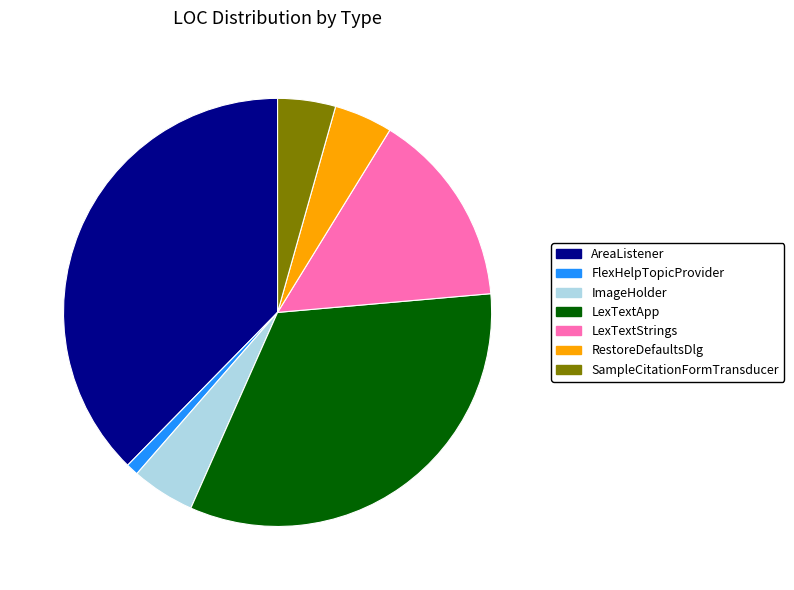

Is it true that LexTextStrings is 24% of the pie?

False